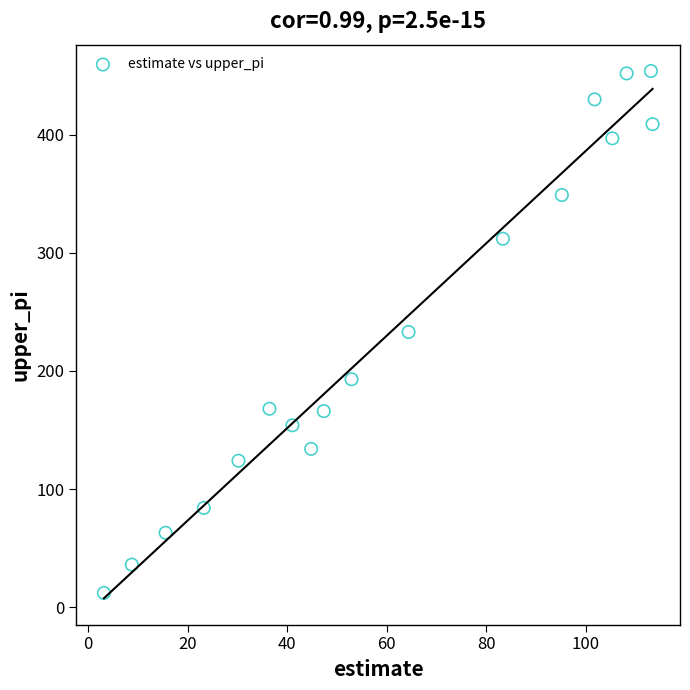

What is the range of Y values (max minus min)?

442